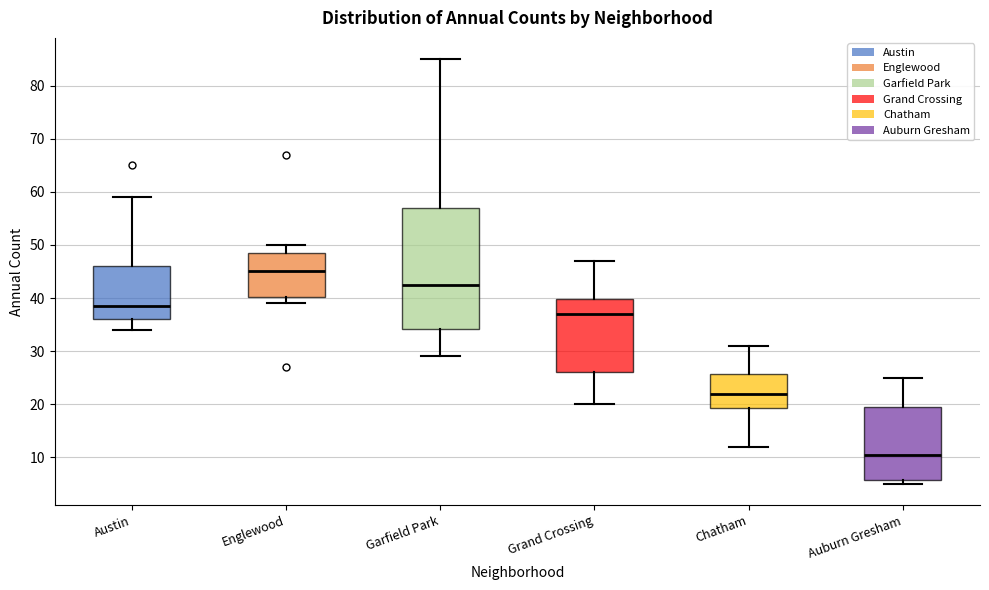

Where is the lower edge of the box for Garfield Park on the y-axis? The values are not printed on the chart, so give them approximately, as read against the axis.

34